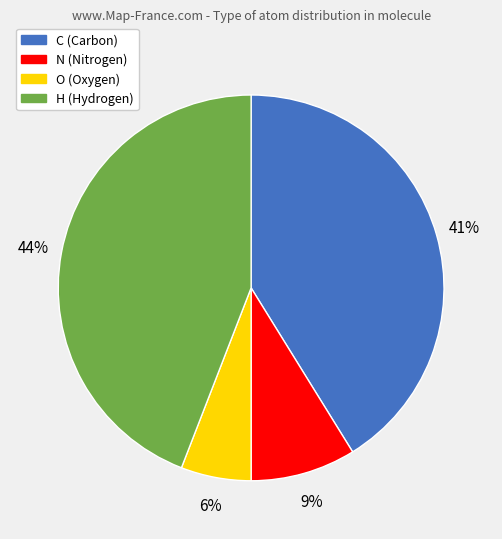

Between N and C, which is larger?

C